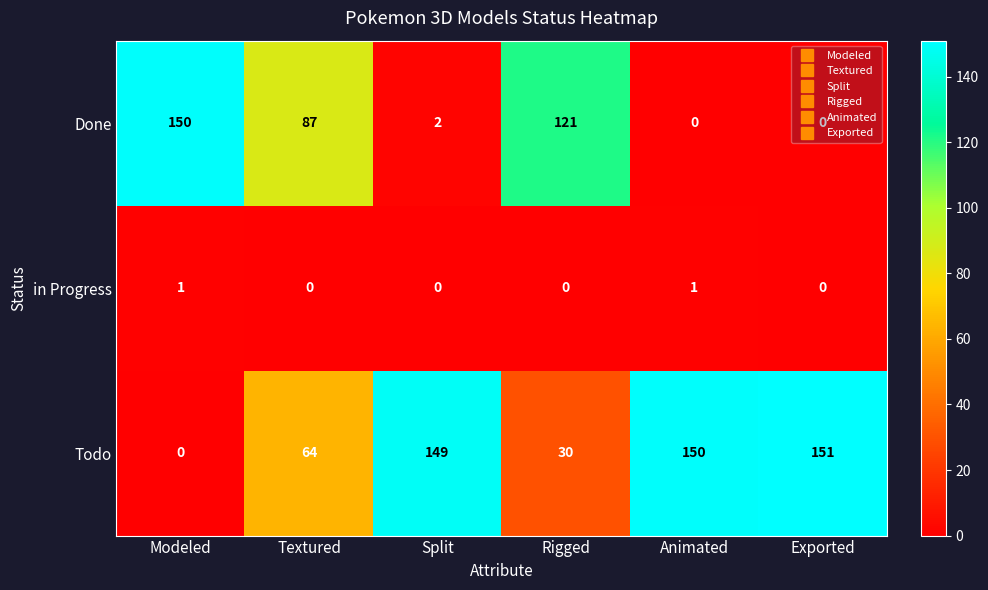

The value of Todo at Animated is 150. True or false?

True